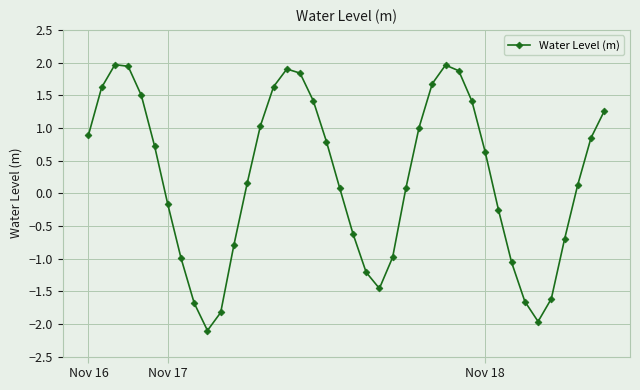

How many interior local valleys (lower than both neighbors) does the data have?

3